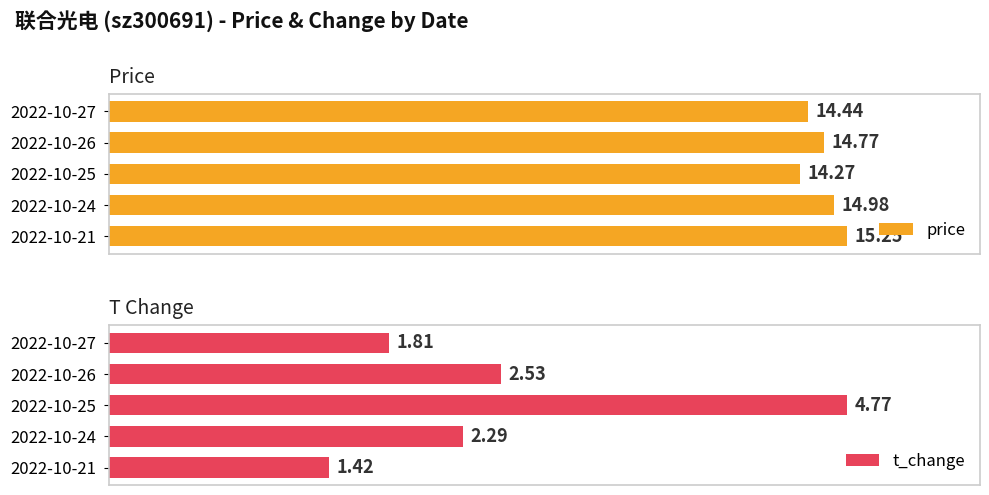

What is the total value across all series at 4?

16.7